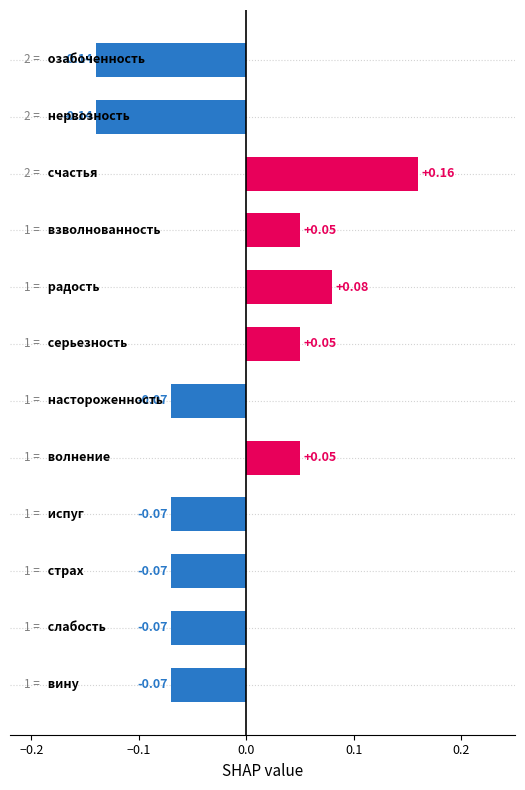

What is the difference between the maximum and second lowest values?

0.3